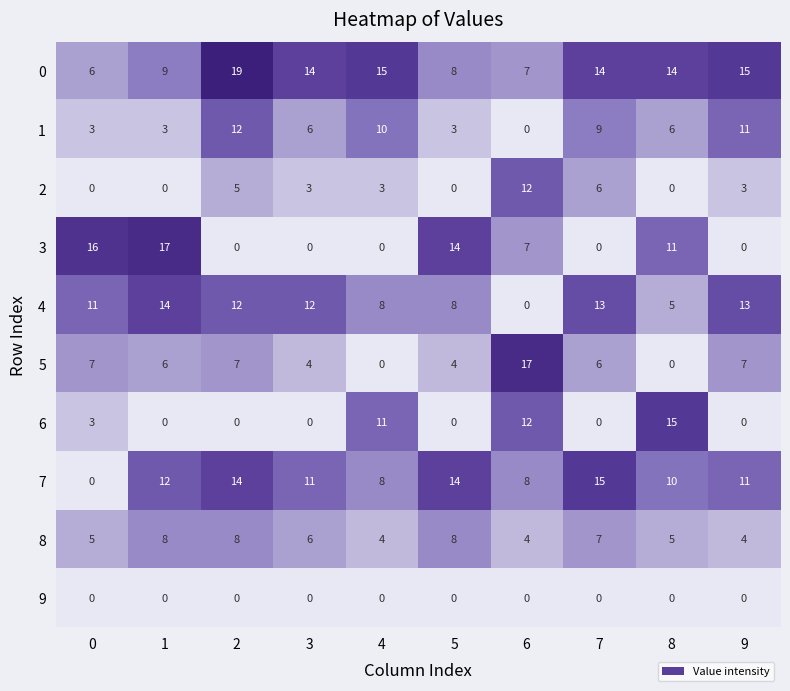

How many data points in 4 are less than 12?

5